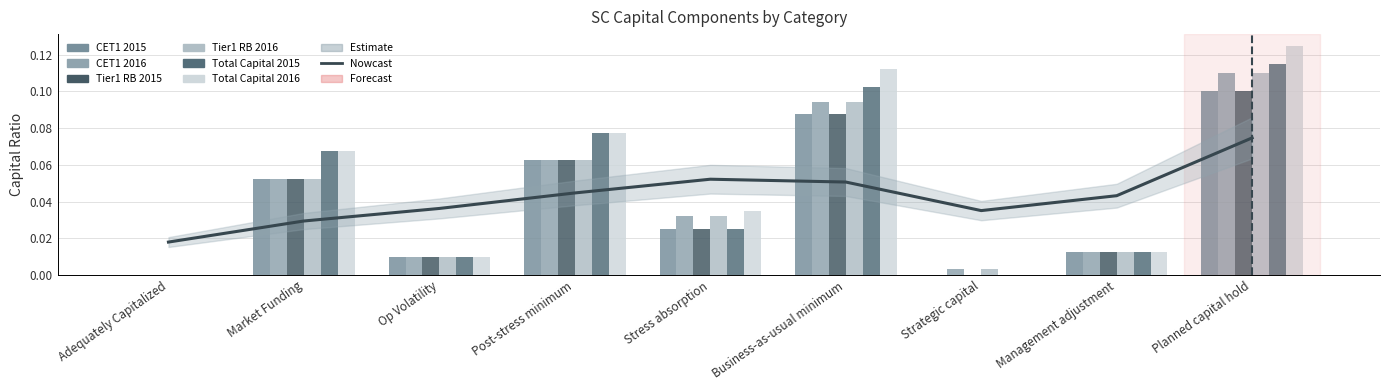

Which series changed the most between Stress absorption and Planned capital hold?

Total Capital 2015